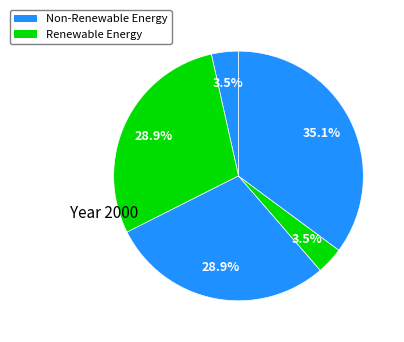

Is there any slice that represents more than half of the pie?

No